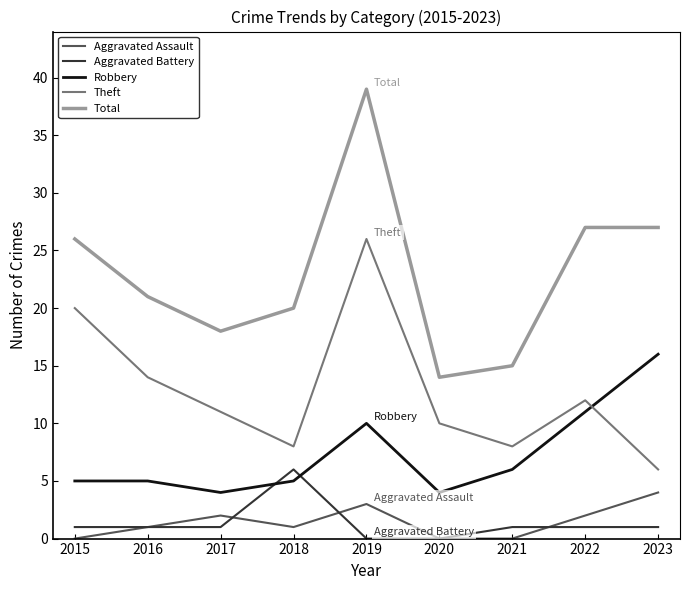

Reading left to right, list all the values displayed in this chart.

Aggravated Assault: 2015=0	2016=1	2017=2	2018=1	2019=3	2020=0	2021=0	2022=2	2023=4
Aggravated Battery: 2015=1	2016=1	2017=1	2018=6	2019=0	2020=0	2021=1	2022=1	2023=1
Robbery: 2015=5	2016=5	2017=4	2018=5	2019=10	2020=4	2021=6	2022=11	2023=16
Theft: 2015=20	2016=14	2017=11	2018=8	2019=26	2020=10	2021=8	2022=12	2023=6
Total: 2015=26	2016=21	2017=18	2018=20	2019=39	2020=14	2021=15	2022=27	2023=27